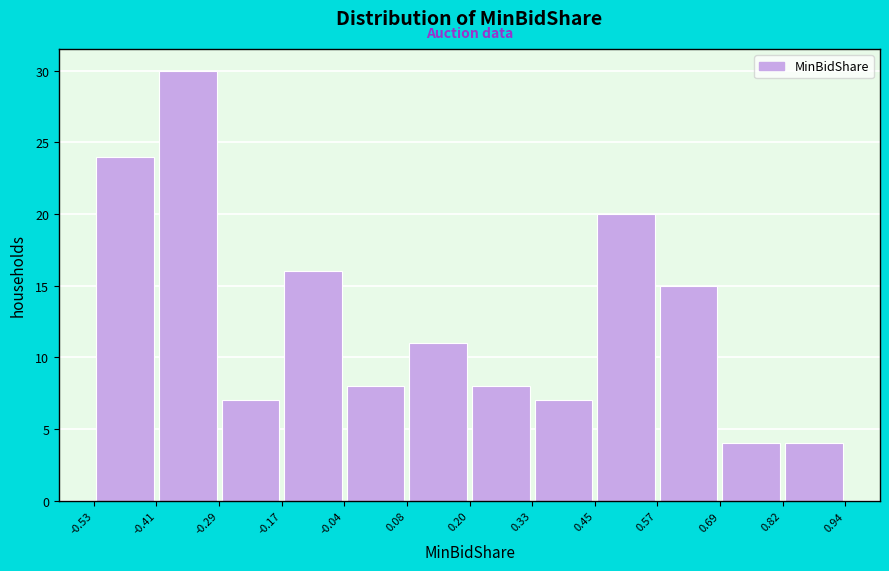

How tall is the bar that spans 0.57 to 0.69 on the x-axis? The values are not printed on the chart, so give them approximately, as read against the axis.

15